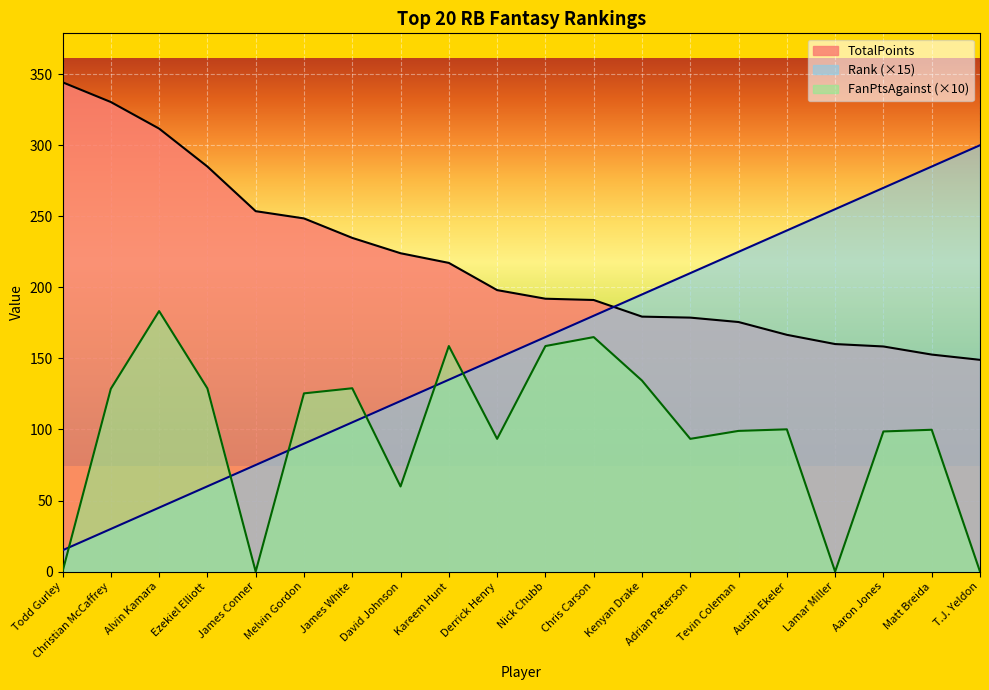

Which series has the largest range (max minus min)?

Rank (×15)